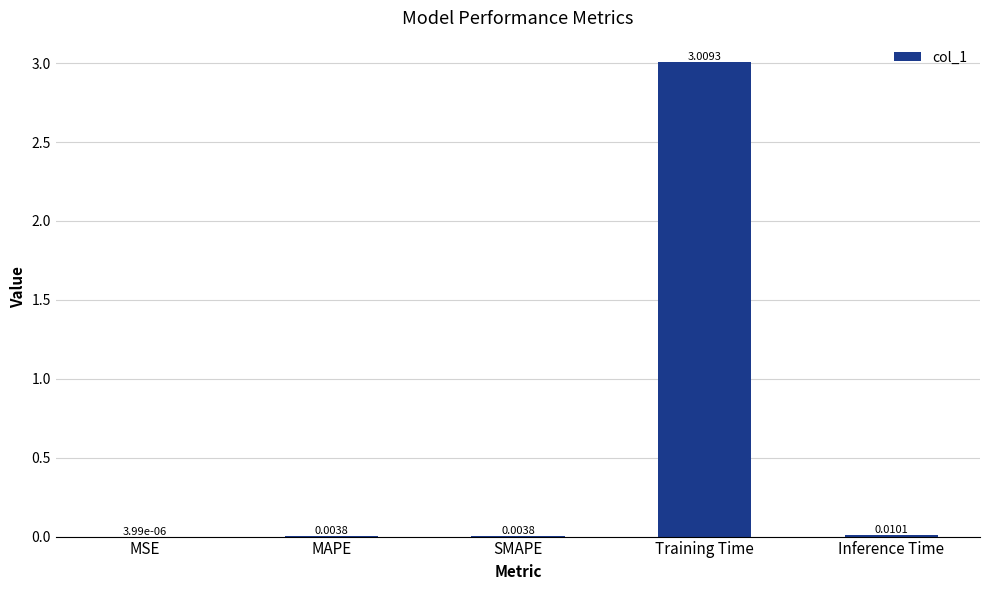

Where is the data nearest to the value 1?

Inference Time